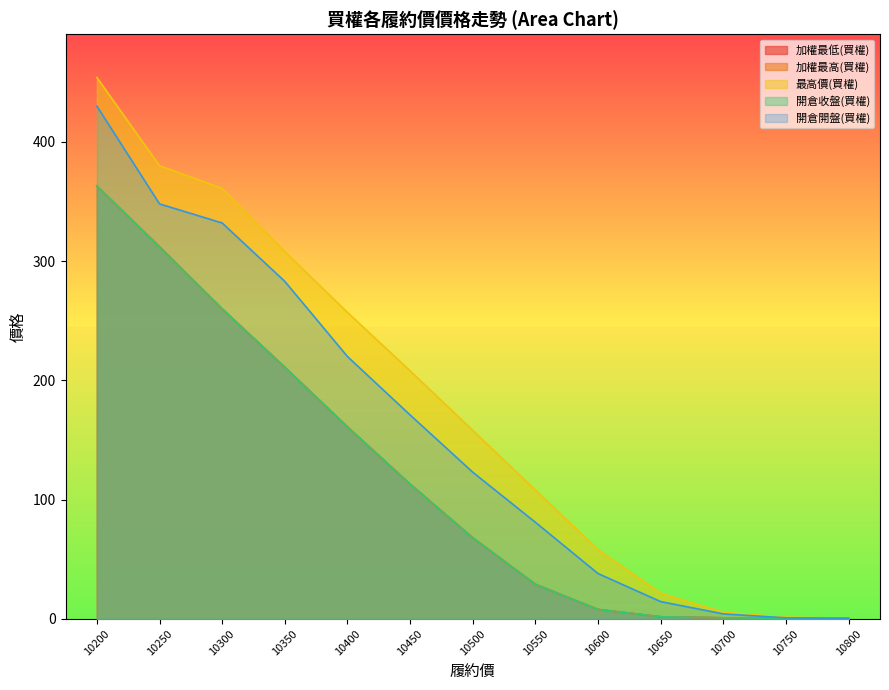

True or false: 最高價(買權) and 加權最高(買權) cross at least once.

False